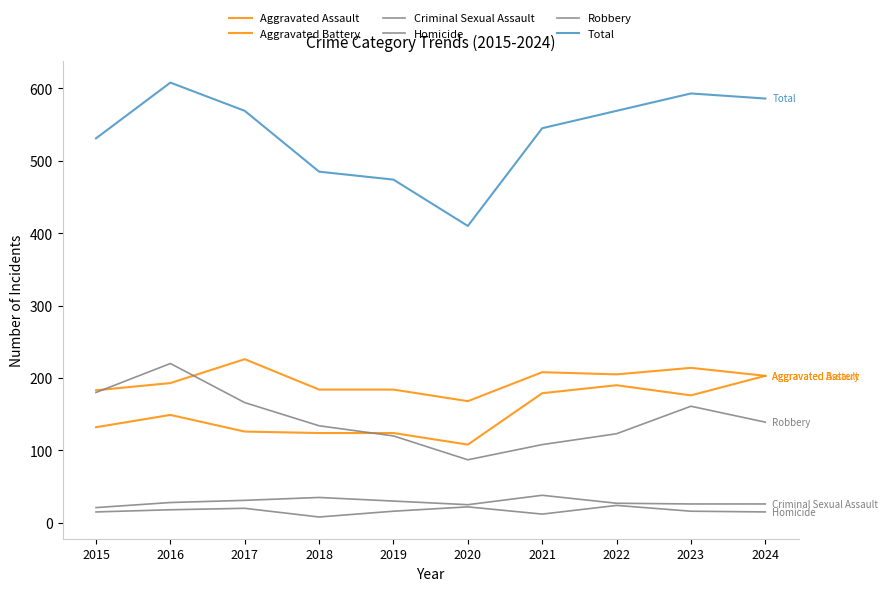

Is this an area chart (filled region under the line)?

No